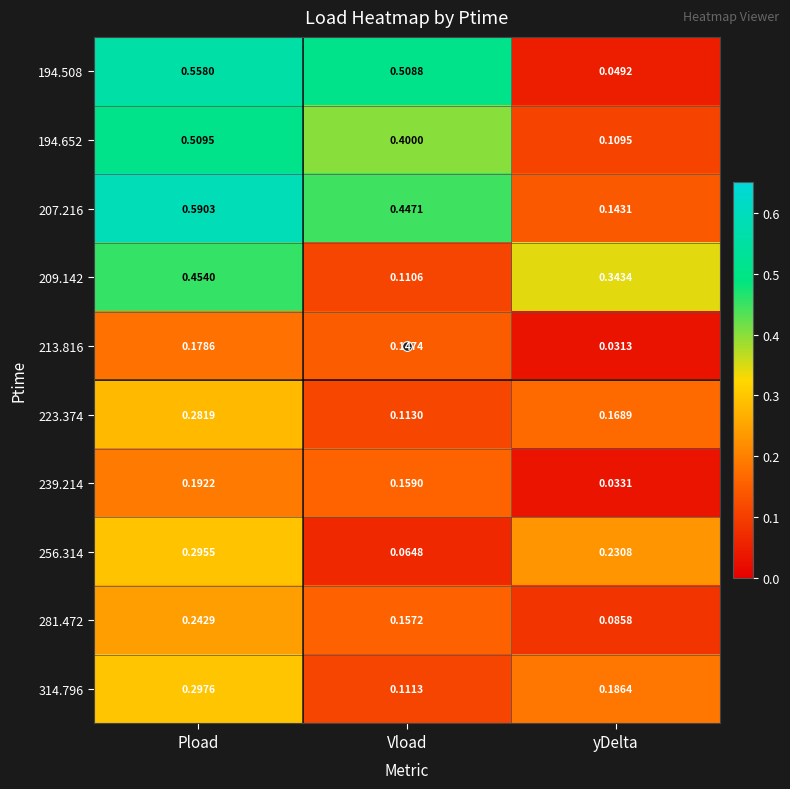

At which category is the sum across all series the highest?

Pload